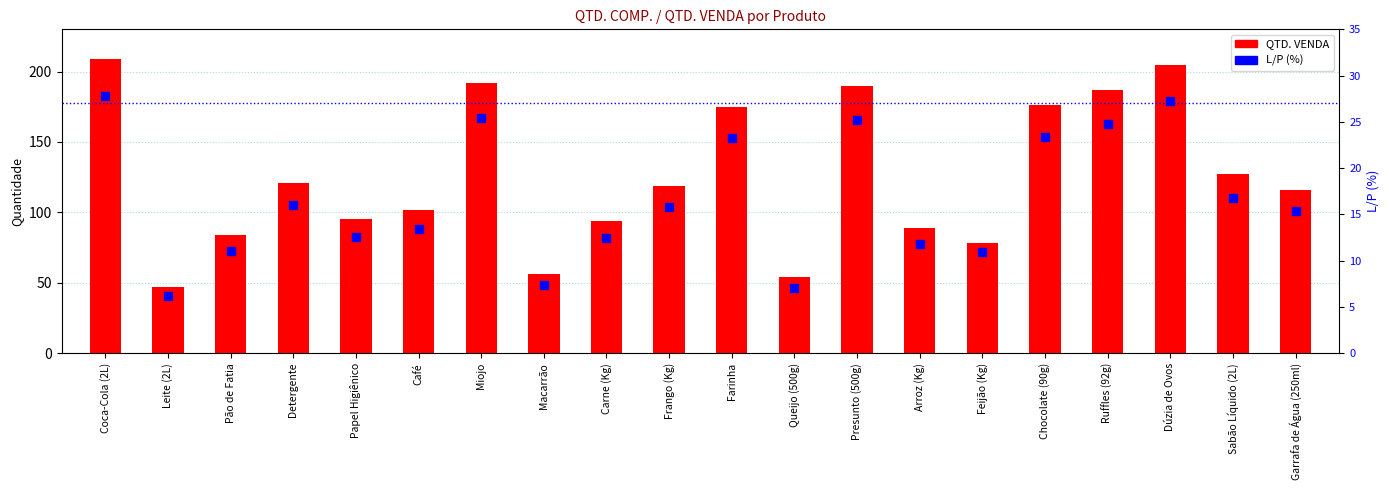

Which series reaches the maximum Y coordinate?

QTD. VENDA